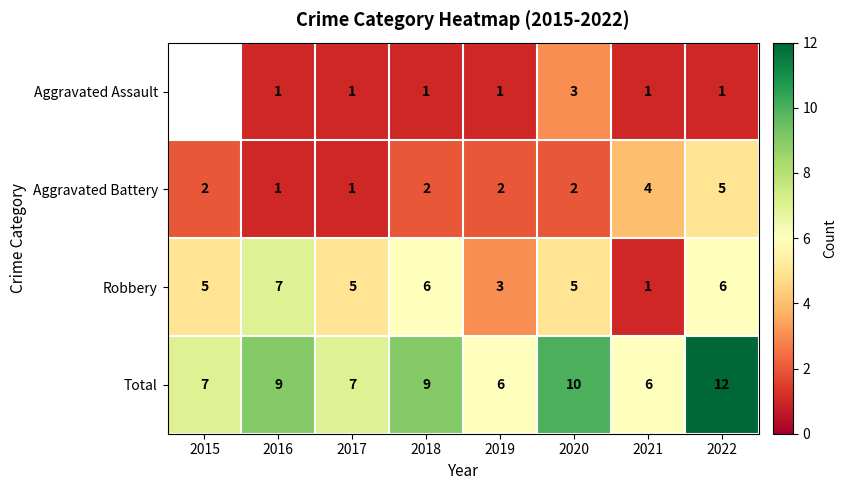

Is the value of Aggravated Assault at 2017 greater than the value of Total at 2016?

No